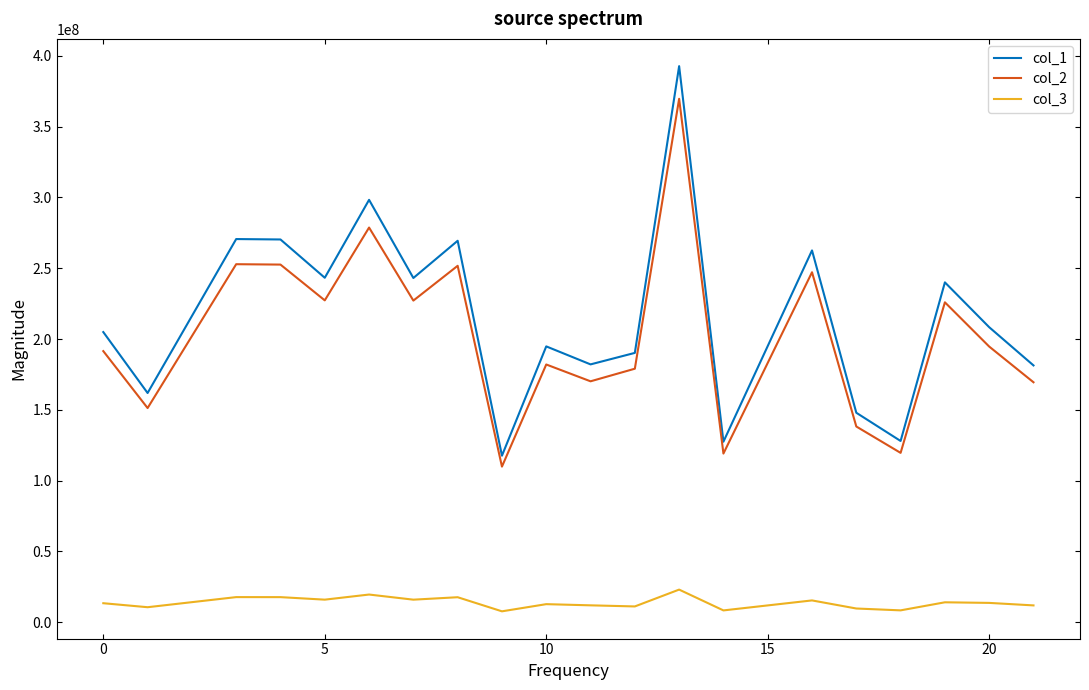

True or false: col_3 and col_1 cross at least once.

False